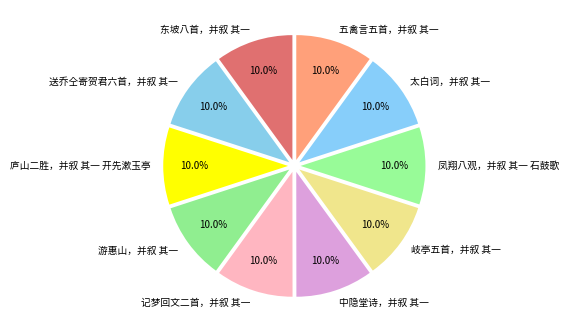

To the nearest percent, what is the combined percentage of 东坡八首，并叙 其一 and 凤翔八观，并叙 其一 石鼓歌?

20%